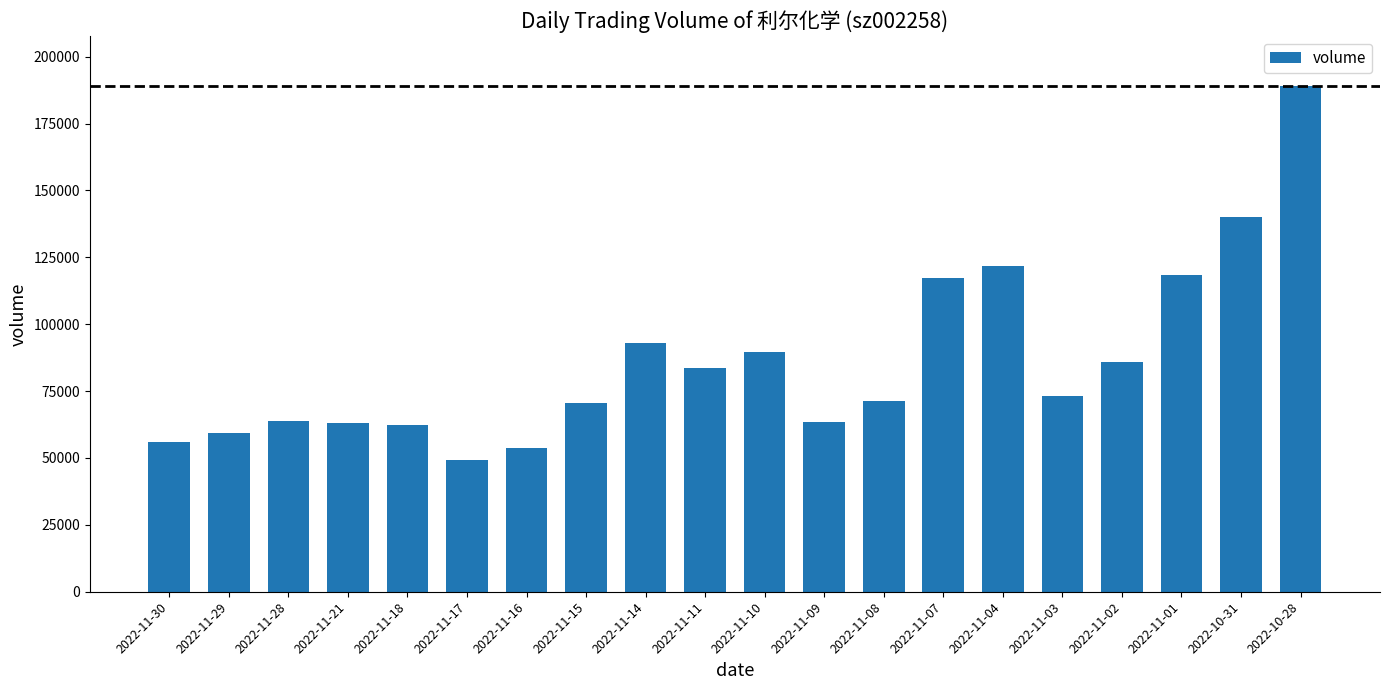

What is the approximate value at 2022-11-02?

85960